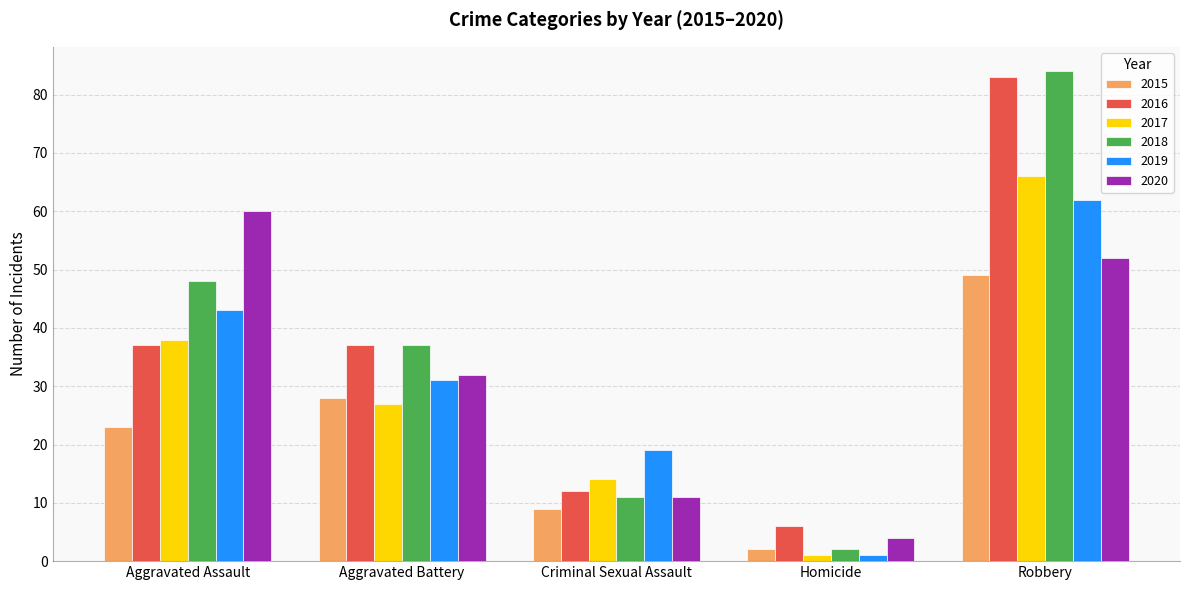

What is the sum of all 2019 values?

156